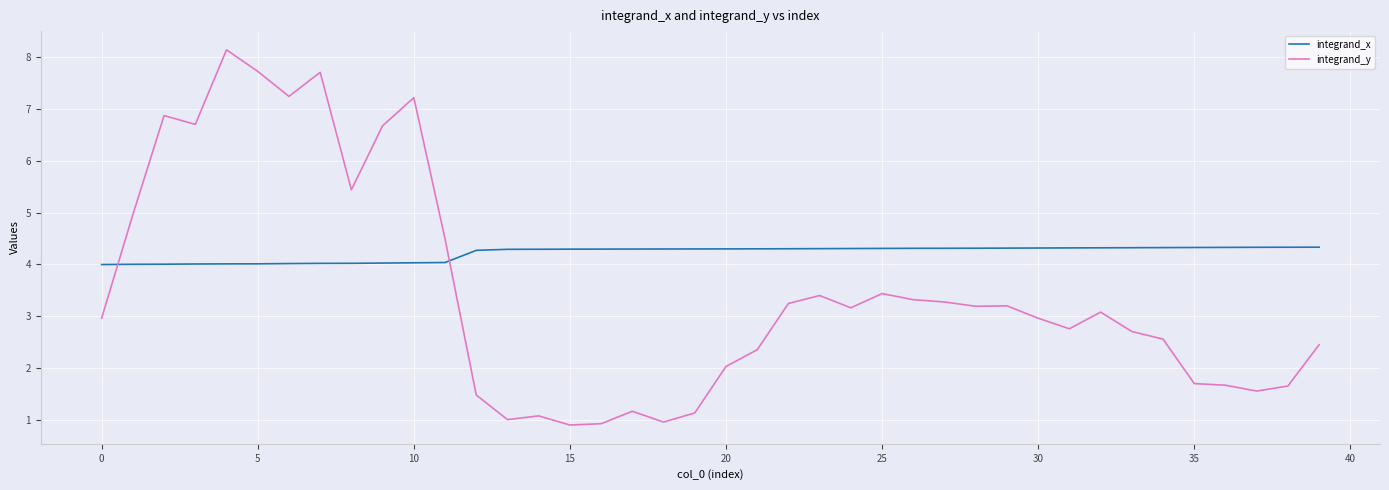

What are all the series names shown in the legend?

integrand_x, integrand_y